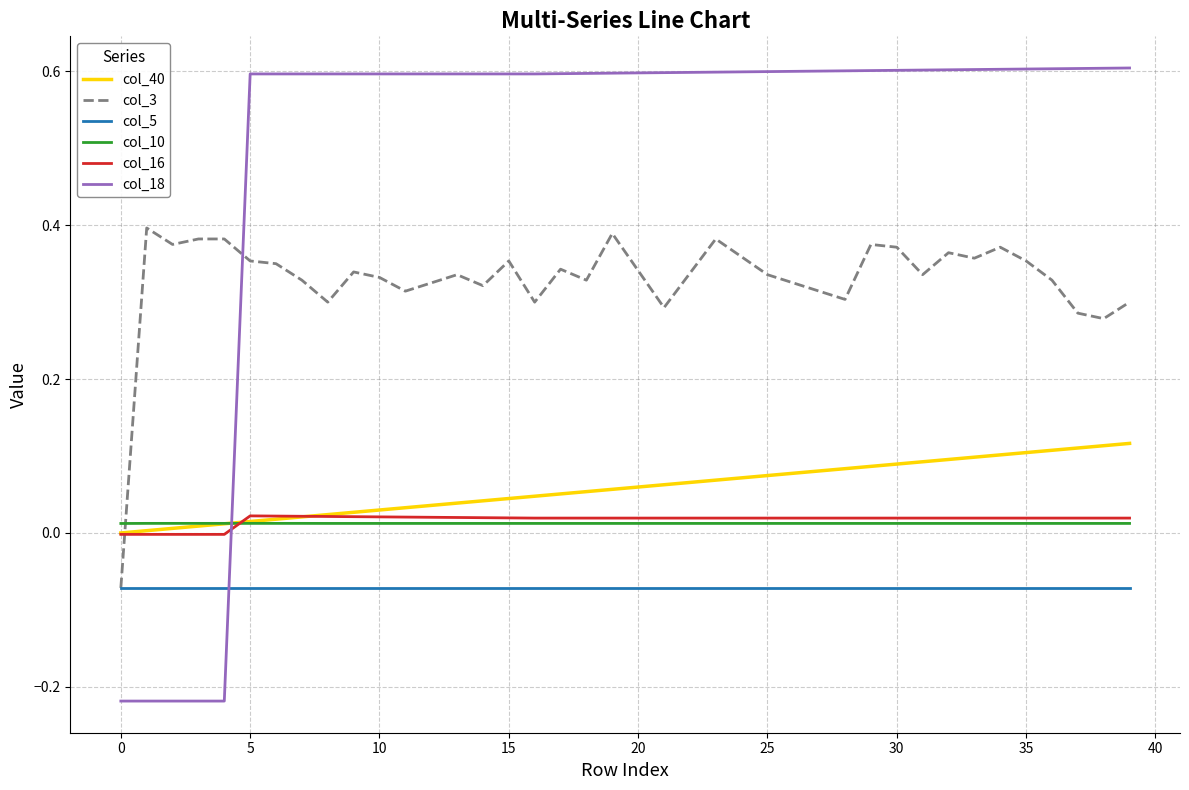

How many col_3 values are between 0 and 1?

39